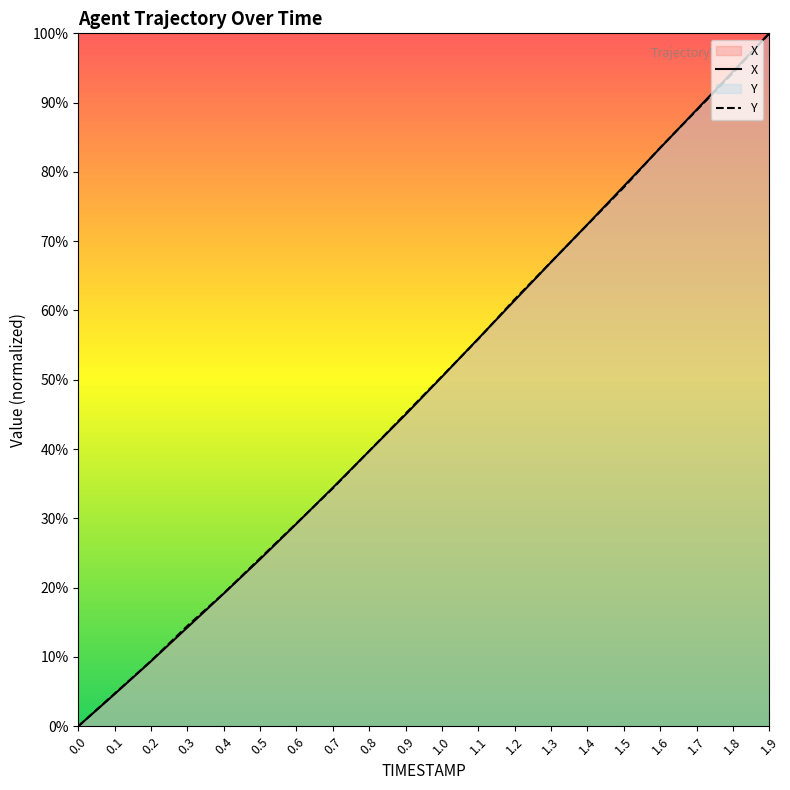

What is the label of the 5th point from the left?

0.4